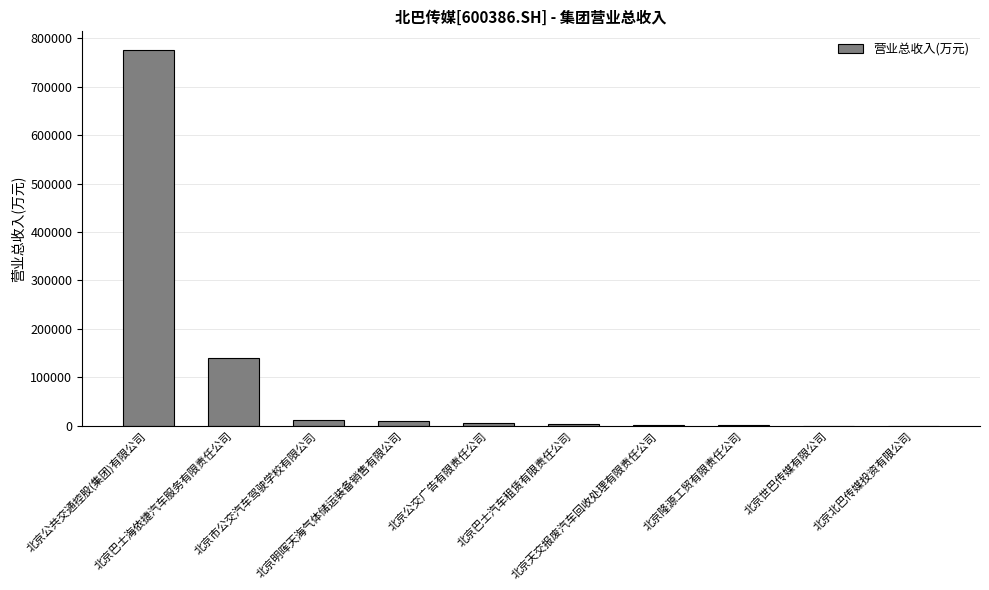

At which label is the value closest to 387860?

北京巴士海依捷汽车服务有限责任公司